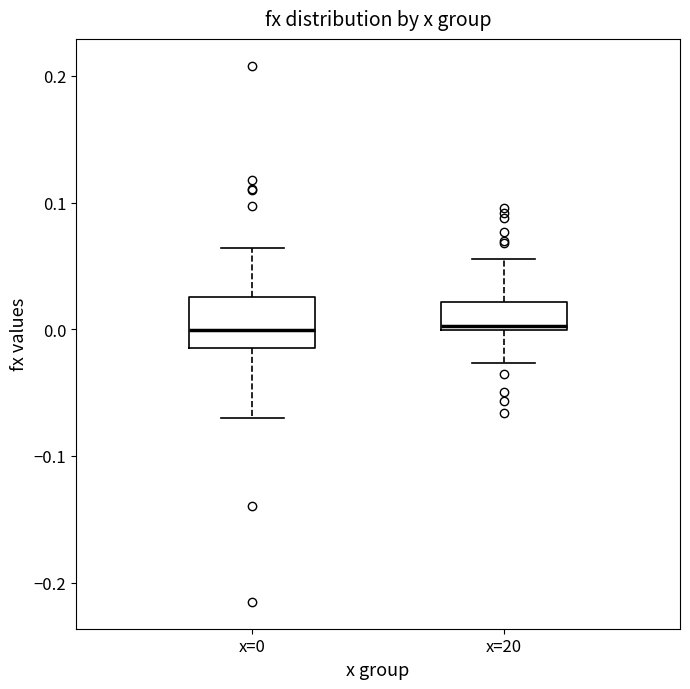

Reading left to right, read every box against the y-axis: the position of its median line, the range the box covers, and the ends of its whiskers. The values are not printed on the chart, so give them approximately, as read against the axis.

x=0: median 0.00, box -0.01 to 0.03, whiskers -0.07 to 0.06
x=20: median 0.00 (just above the box's lower edge), box 0.00 to 0.02, whiskers -0.03 to 0.06